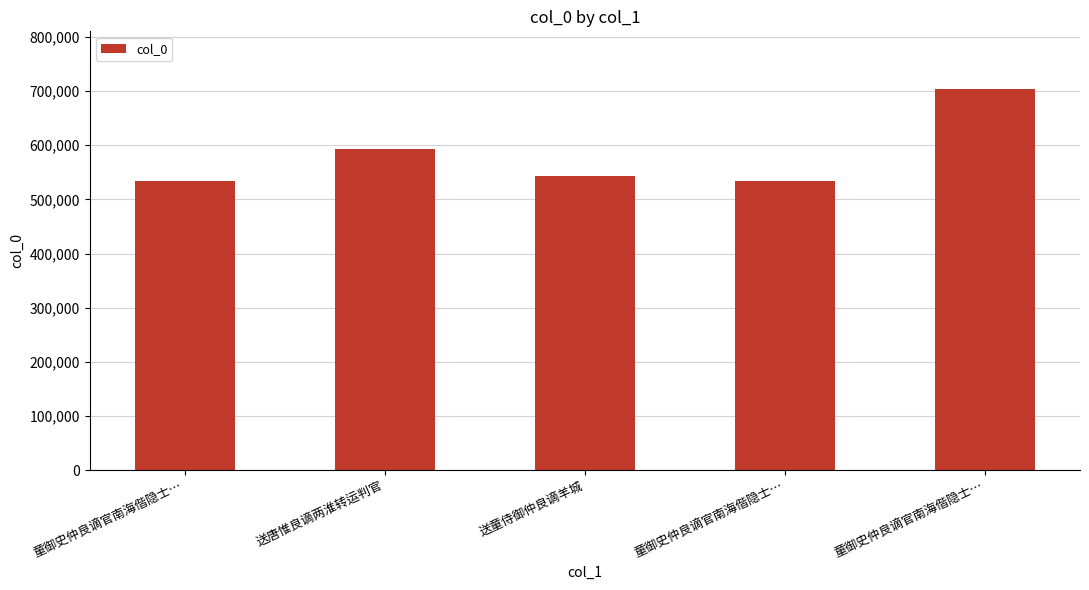

What is the change in value from 送唐惟良谪两淮转运判官 to 送童侍御仲良谪羊城?

-51031